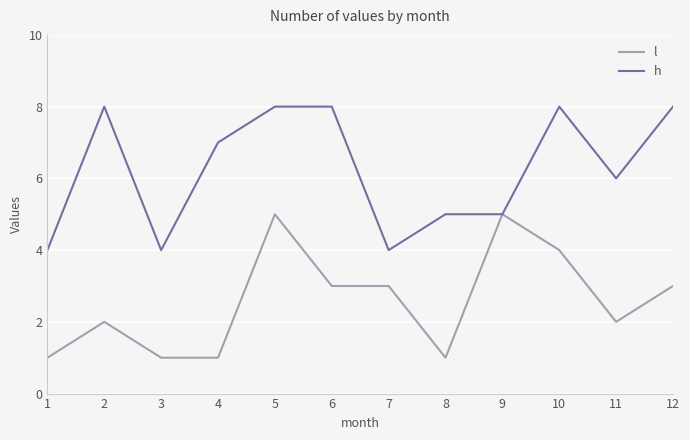

Rank the series by their maximum value, from lowest to highest.

l, h